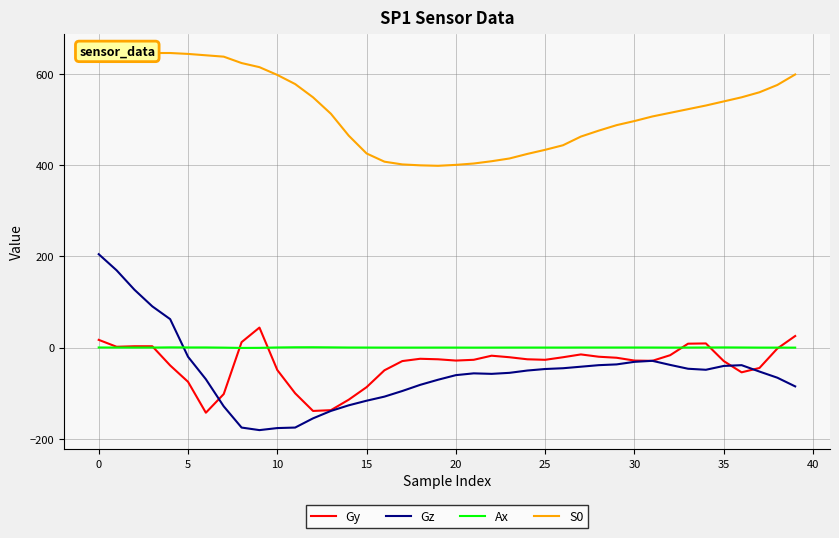

What is the sum of all Gz values?

-2133.0